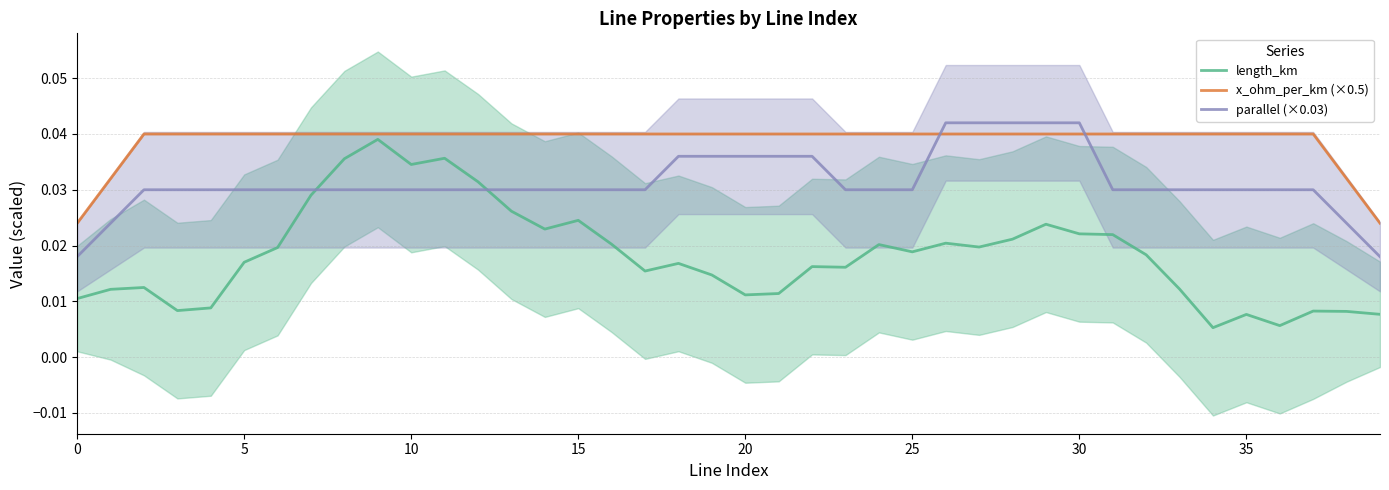

List the series in order of their overall mean, highest first.

x_ohm_per_km (×0.5), parallel (×0.03), length_km